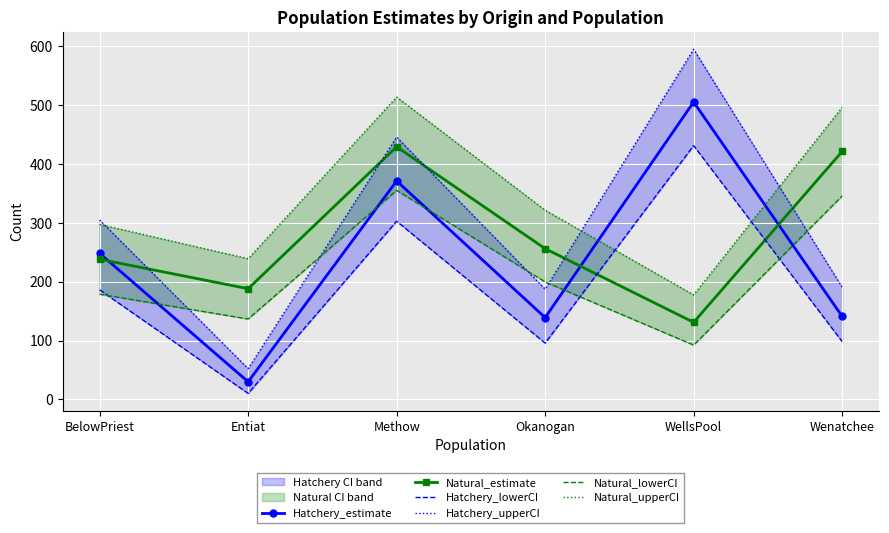

At which category does Natural_lowerCI reach its first local valley?

Entiat